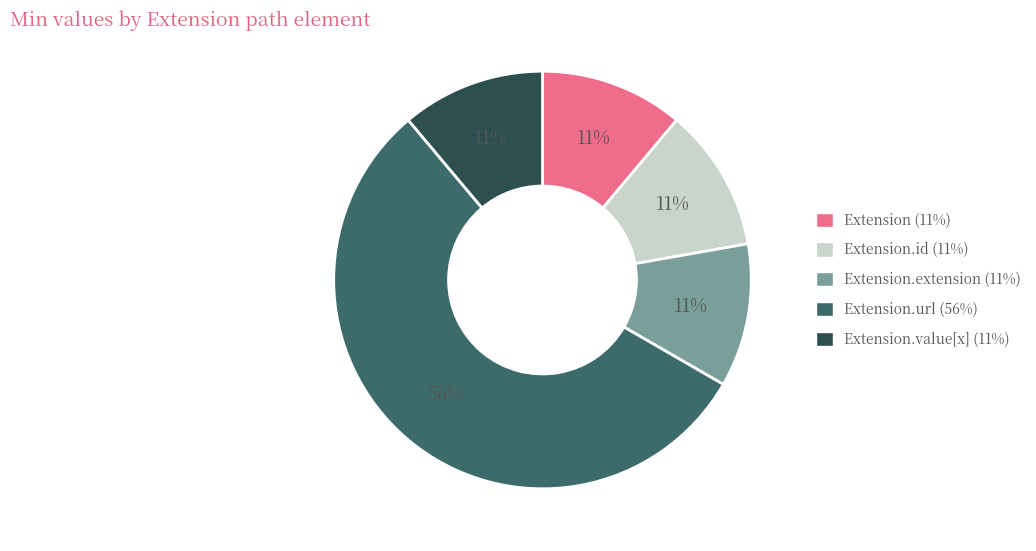

To the nearest percent, what is the average slice percentage?

20%